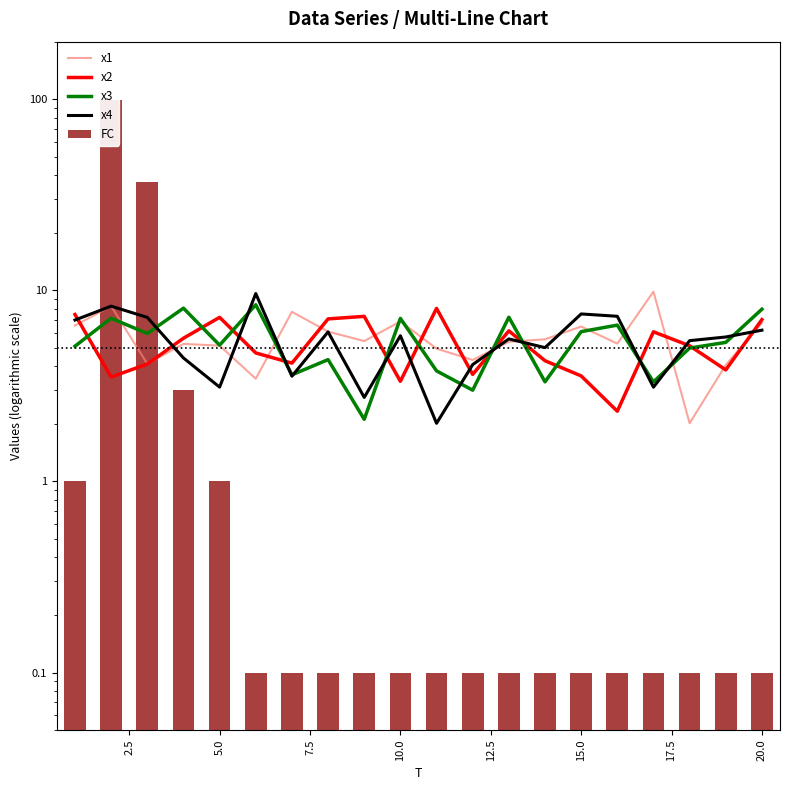

The value of FC at 20.0 is 0.0. True or false?

False